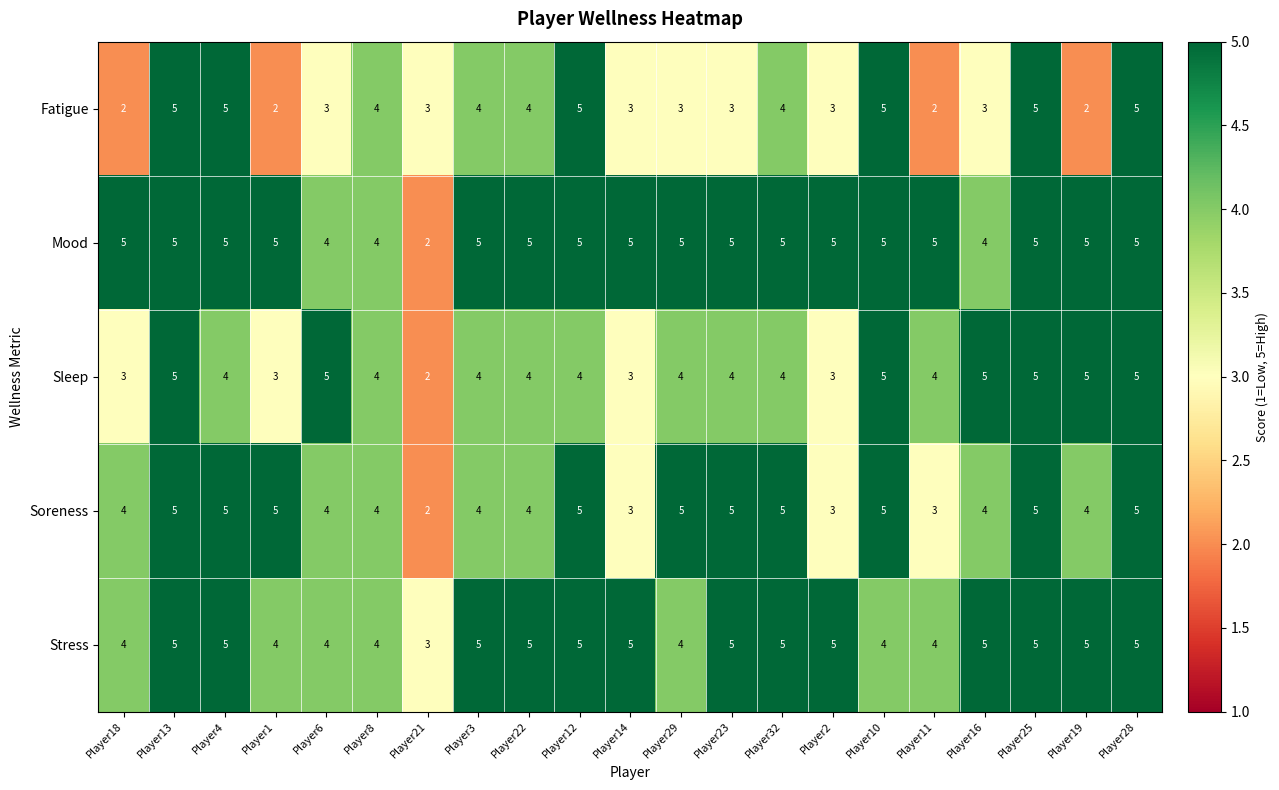

Is it true that Sleep equals 4 at Player32?

True